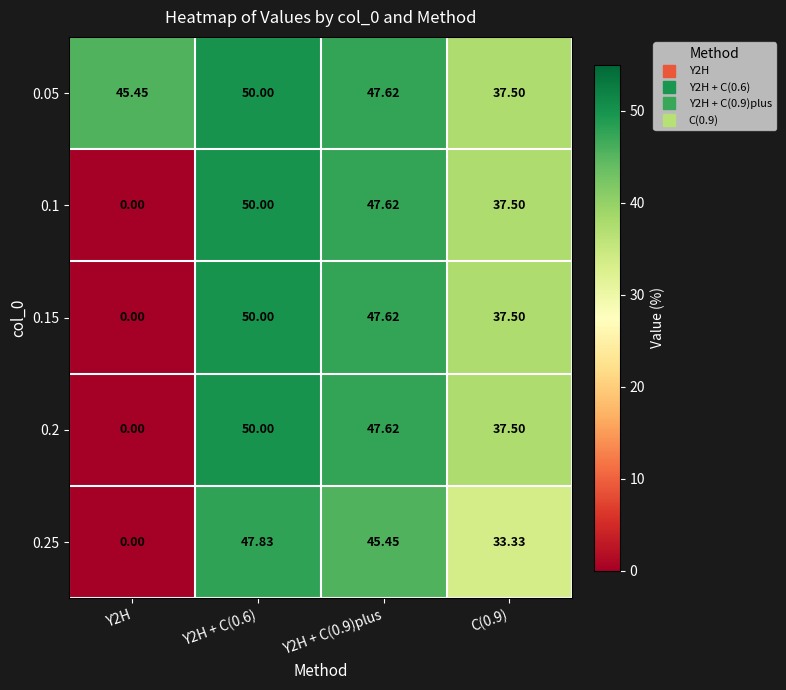

Which label corresponds to the largest value in the chart?

Y2H + C(0.6)